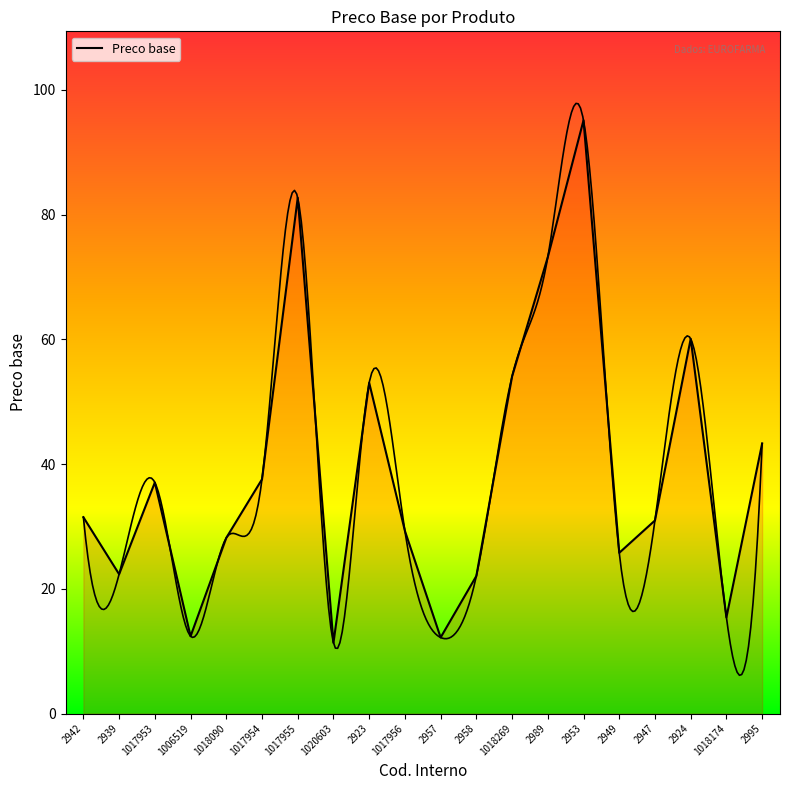

The chart shows a value of 95.1 at 2953. True or false?

True